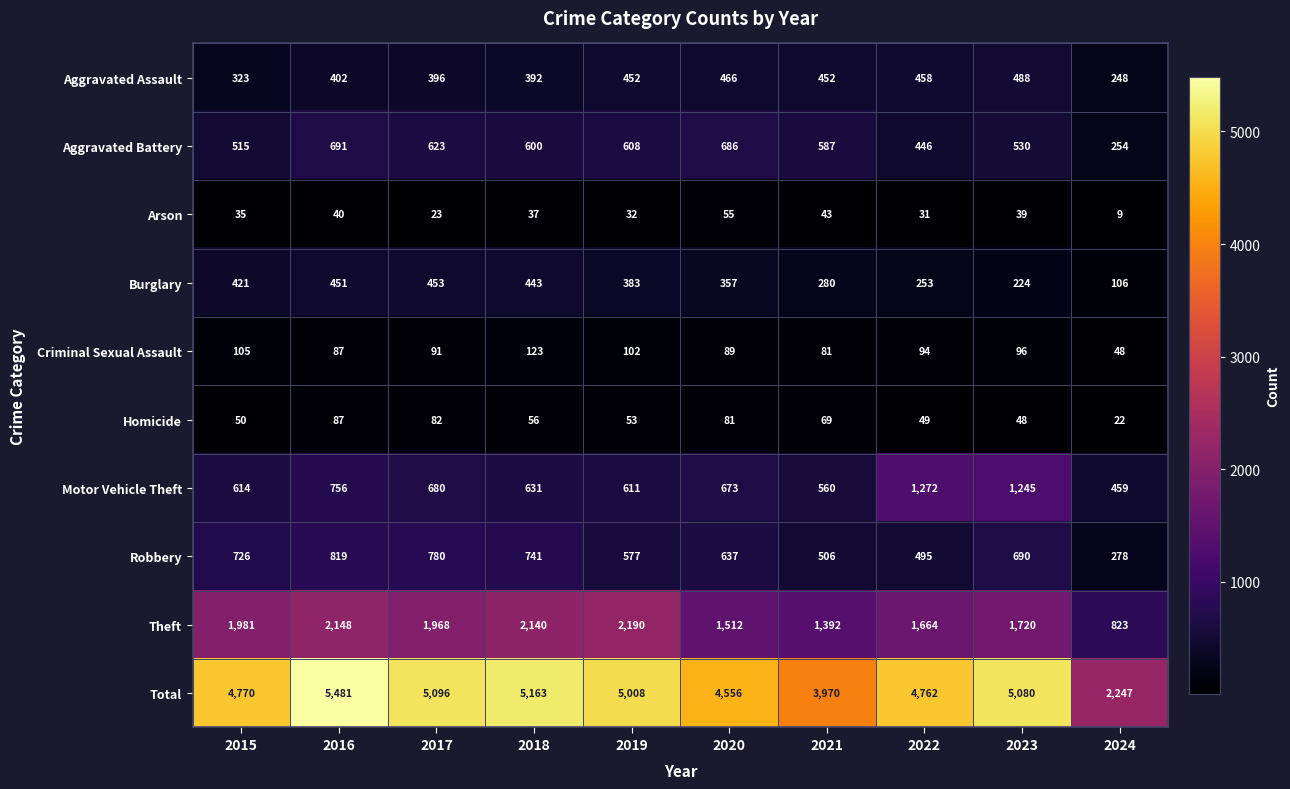

What is the spread (max minus min) of values at 2020?

4501